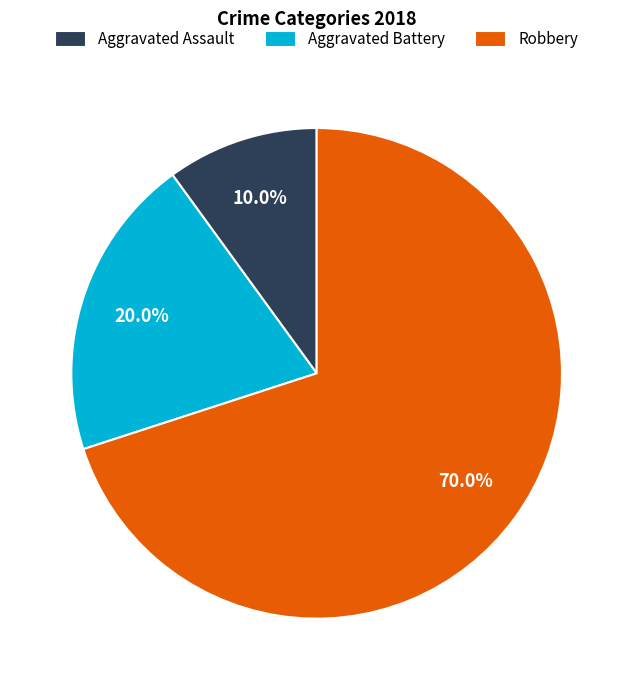

What percentage is the Aggravated Battery slice, to the nearest percent?

20%